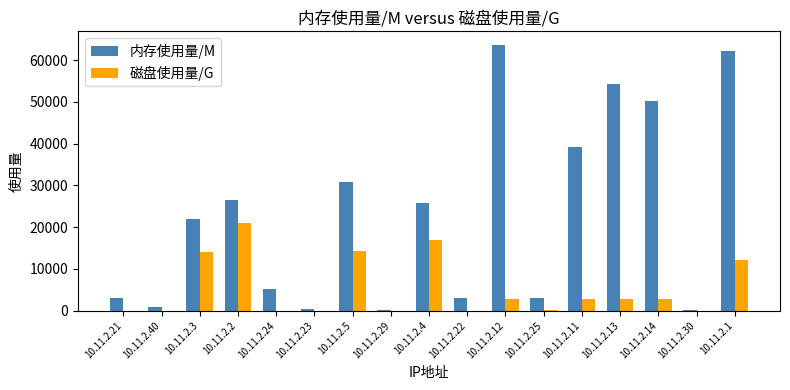

What is the total value across all series at 10.11.2.29?

270.8